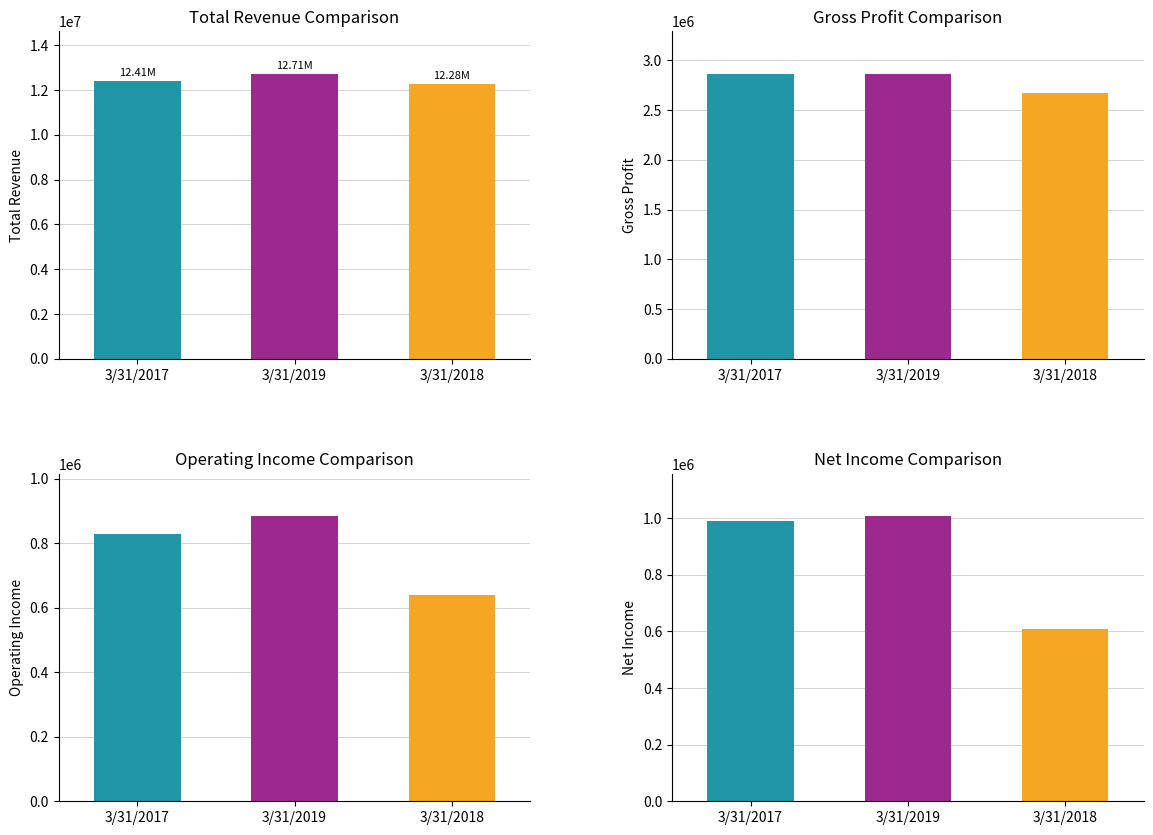

The value of Gross Profit at 3/31/2019 is 1702747. True or false?

False